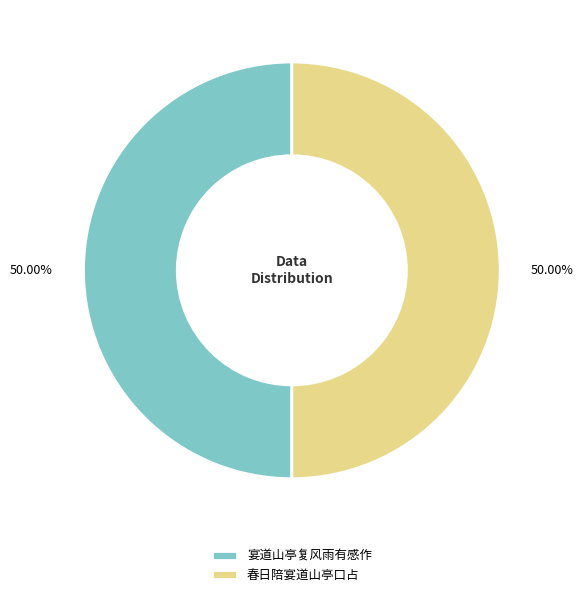

What is the ratio of the value at 宴道山亭复风雨有感作 to the value at 春日陪宴道山亭口占?

1.0